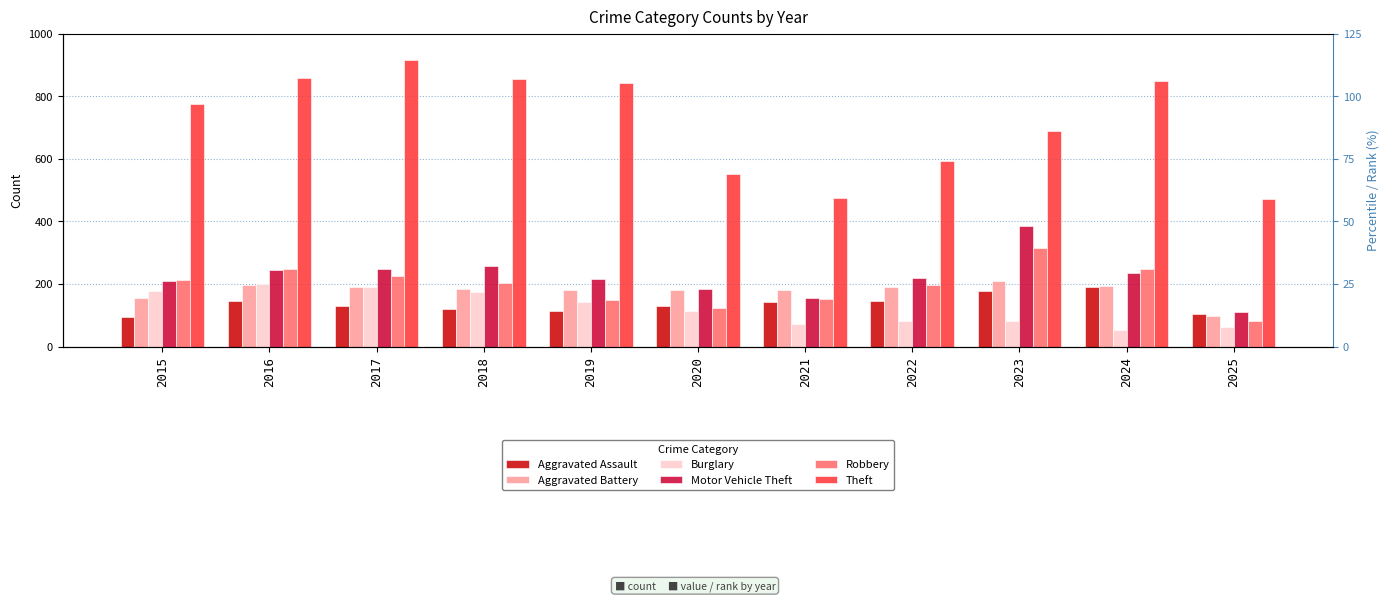

Rank the series at 2021 from lowest to highest value.

Burglary, Aggravated Assault, Robbery, Motor Vehicle Theft, Aggravated Battery, Theft